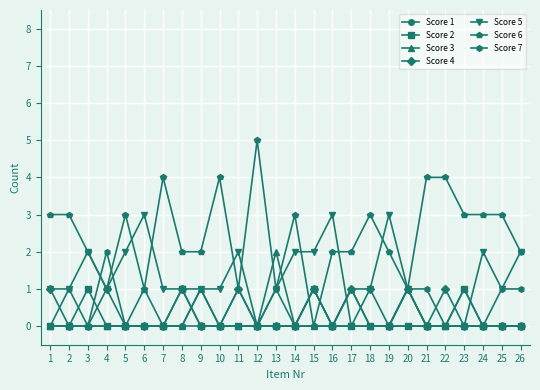

Which series has the largest total across all categories?

Score 6